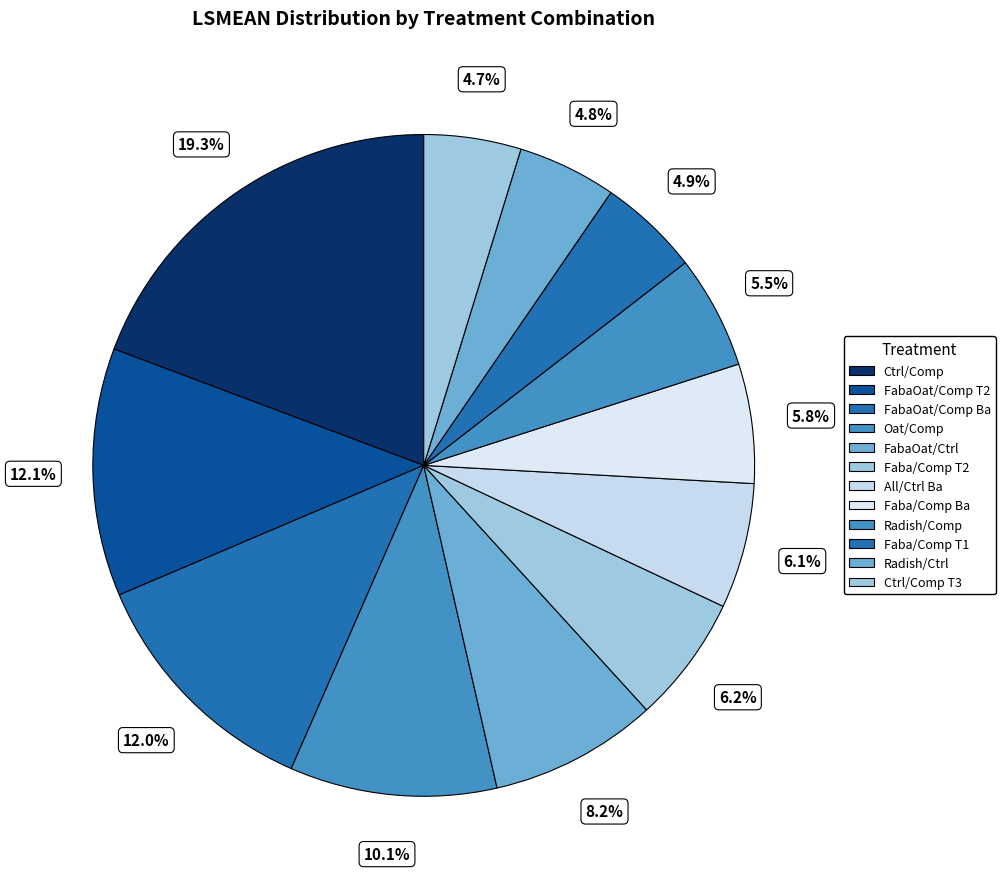

Is there a majority slice in this chart?

No